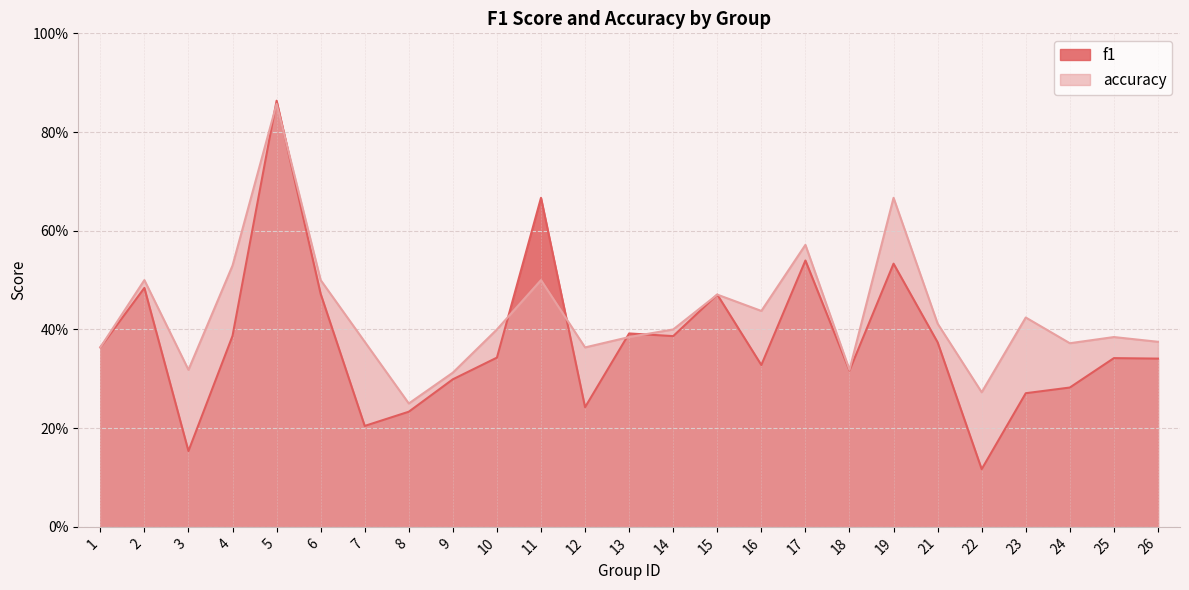

Reading right to left, extract all data points from this chart.

f1: 26=0.3	25=0.3	24=0.3	23=0.3	22=0.1	21=0.4	19=0.5	18=0.3	17=0.5	16=0.3	15=0.5	14=0.4	13=0.4	12=0.2	11=0.7	10=0.3	9=0.3	8=0.2	7=0.2	6=0.5	5=0.9	4=0.4	3=0.2	2=0.5	1=0.4
accuracy: 26=0.4	25=0.4	24=0.4	23=0.4	22=0.3	21=0.4	19=0.7	18=0.3	17=0.6	16=0.4	15=0.5	14=0.4	13=0.4	12=0.4	11=0.5	10=0.4	9=0.3	8=0.2	7=0.4	6=0.5	5=0.9	4=0.5	3=0.3	2=0.5	1=0.4